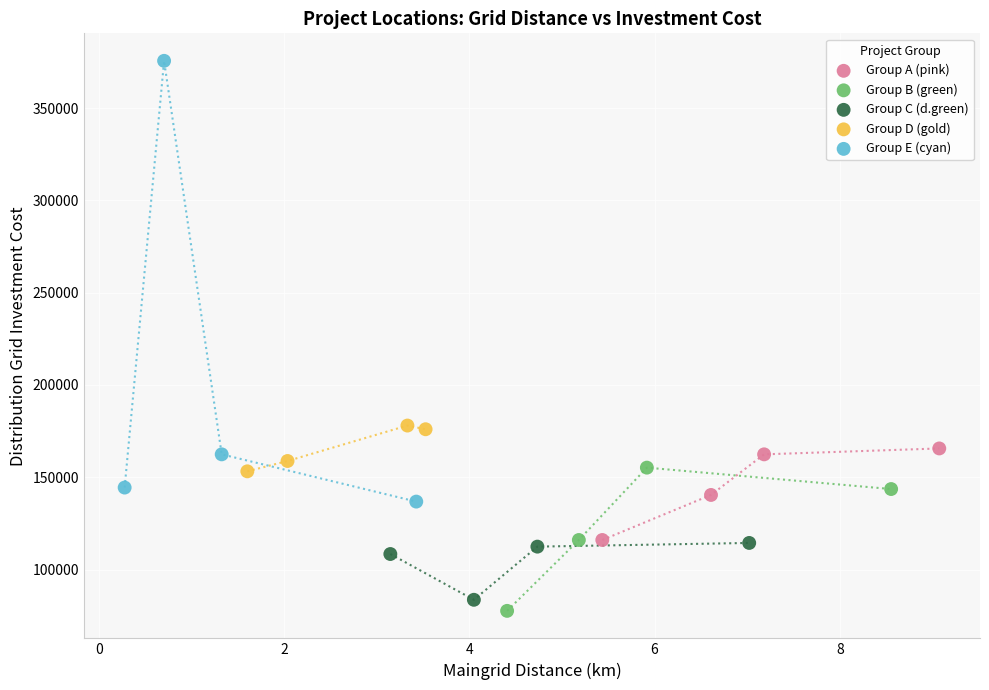

Which series contains the highest Y value?

Group E (cyan)